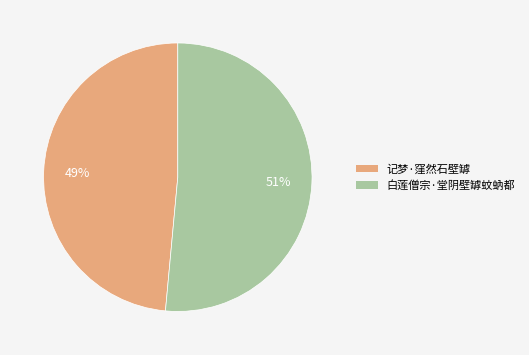

Which slice represents more than half of the pie?

白莲僧宗·堂阴壁罅蚊蚋都